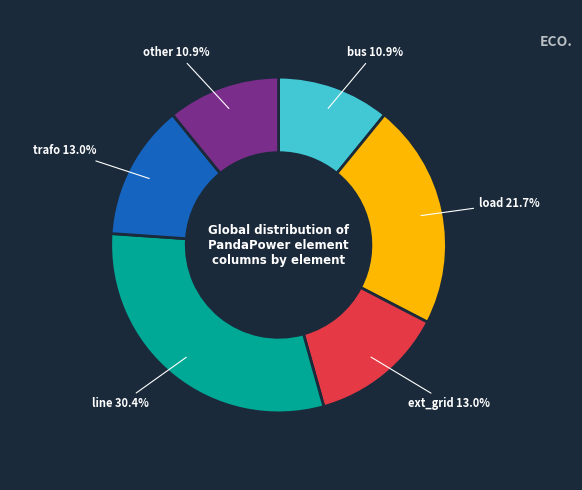

Is there a majority slice in this chart?

No